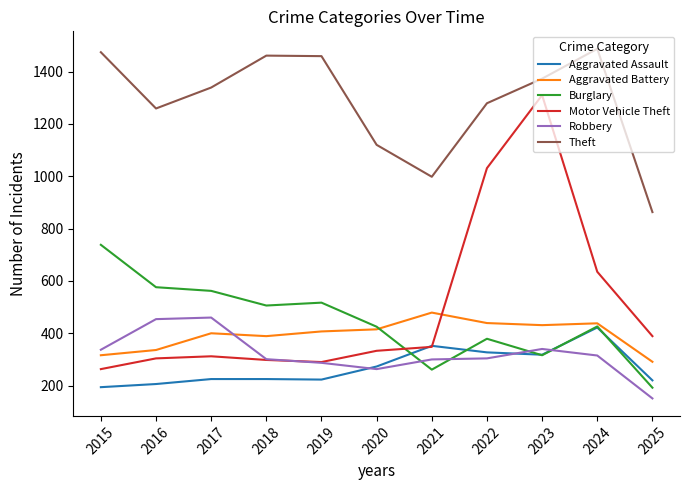

True or false: Aggravated Battery has a value of 739 at 2021.

False